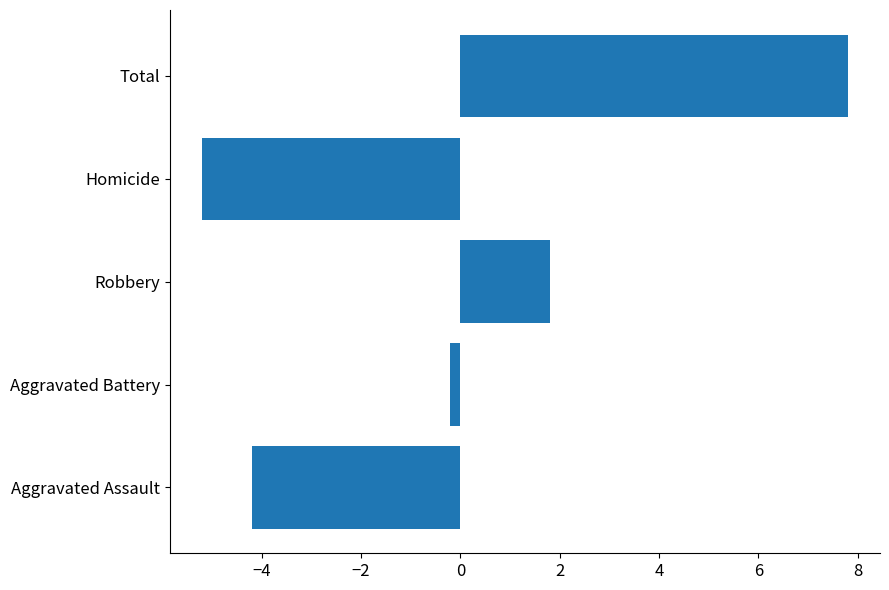

What is the sum of the values at Robbery and Aggravated Assault?

-2.4